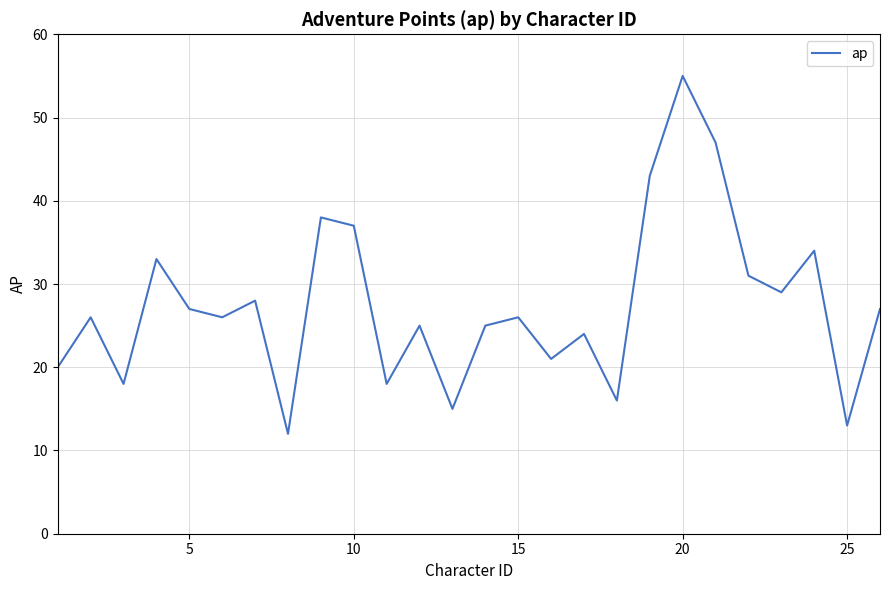

What is the smallest value displayed?

12